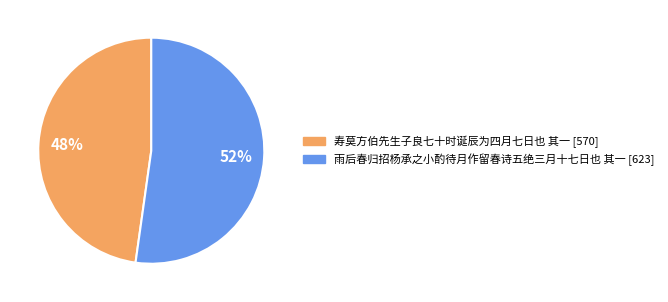

To the nearest percent, what is the combined percentage of 雨后春归招杨承之小酌待月作留春诗五绝三月十七日也 其一 and 寿莫方伯先生子良七十时诞辰为四月七日也 其一?

100%